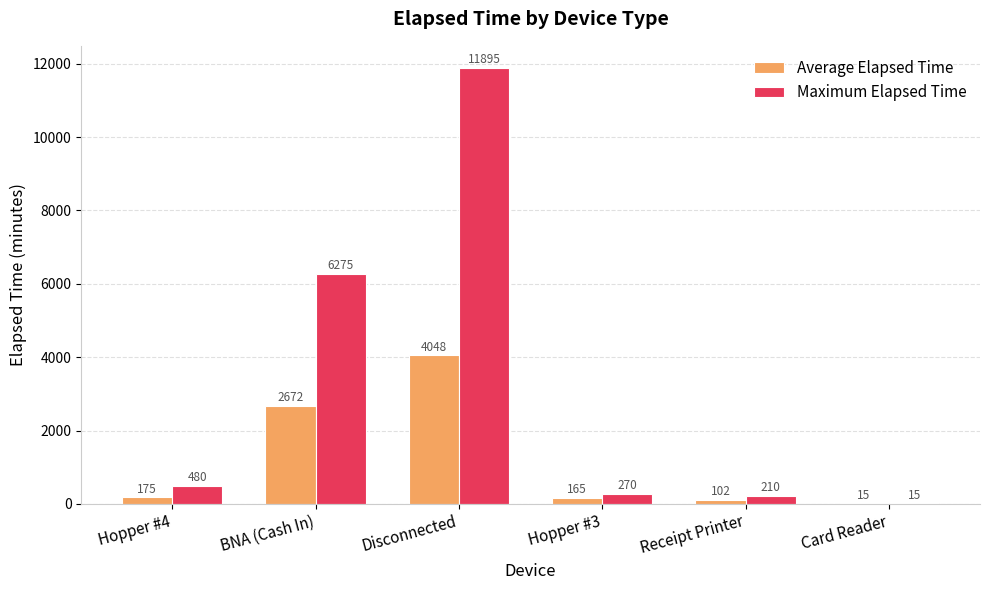

What is the spread (max minus min) of values at BNA (Cash In)?

3603.3